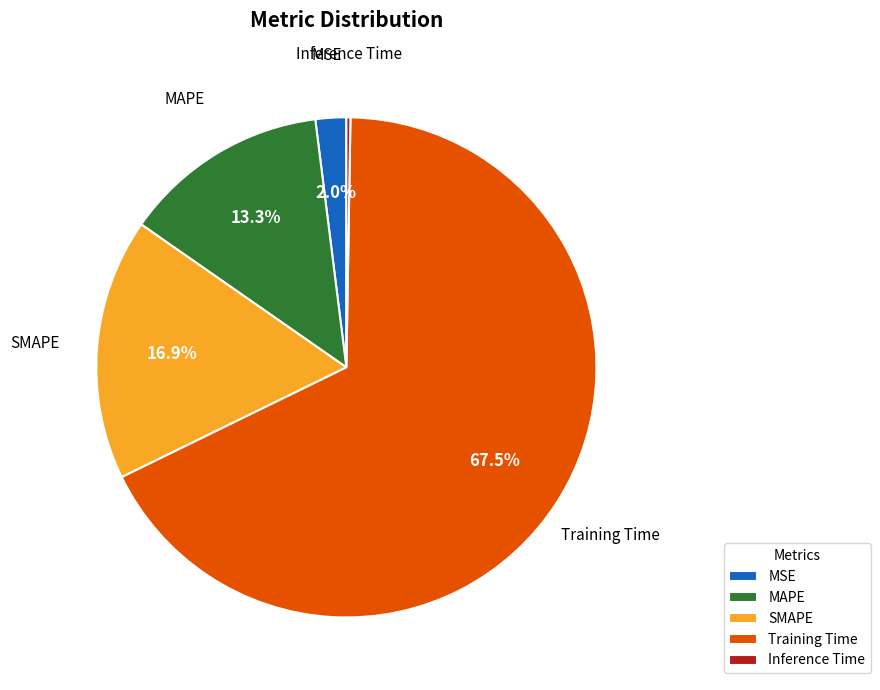

What portion of the pie excludes SMAPE?

83.1%